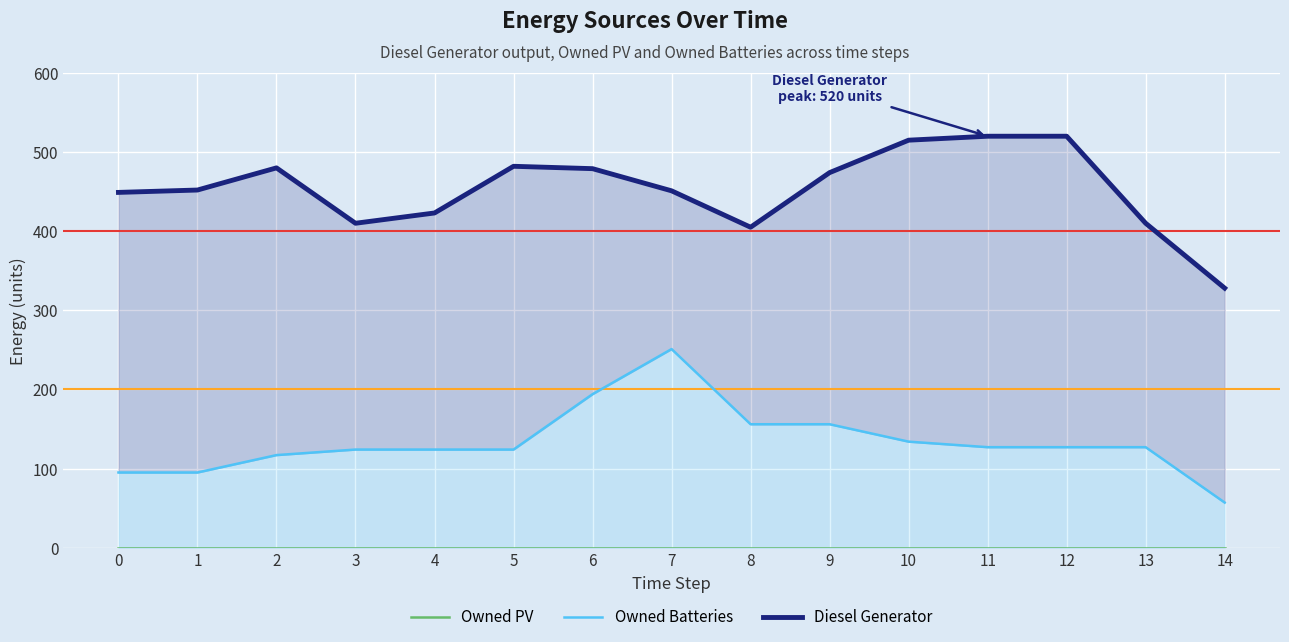

What is the value of the Diesel Generator point at the 15th from the left?

328